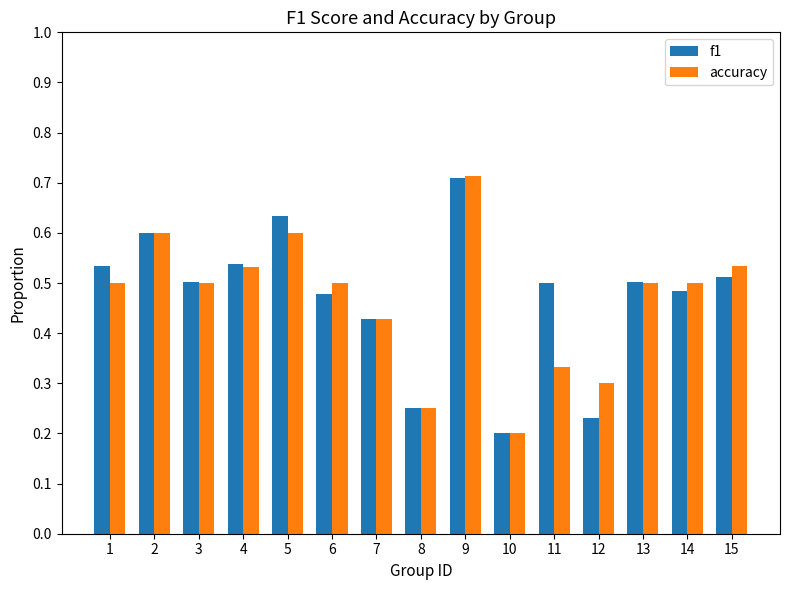

What is the sum of the accuracy values at 13 and 15?

1.0